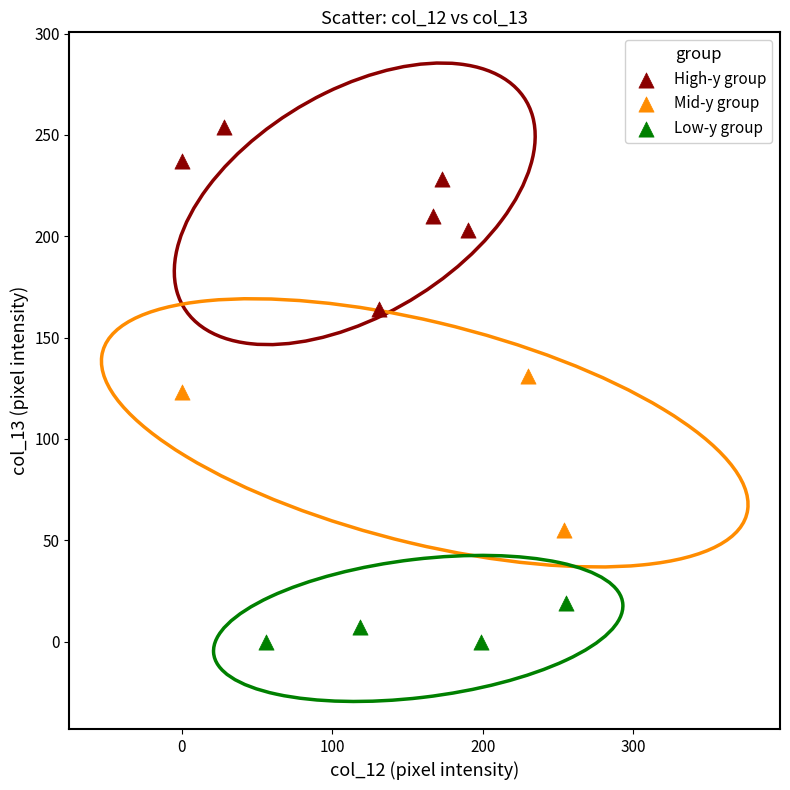

Which series contains the highest Y value?

High-y group